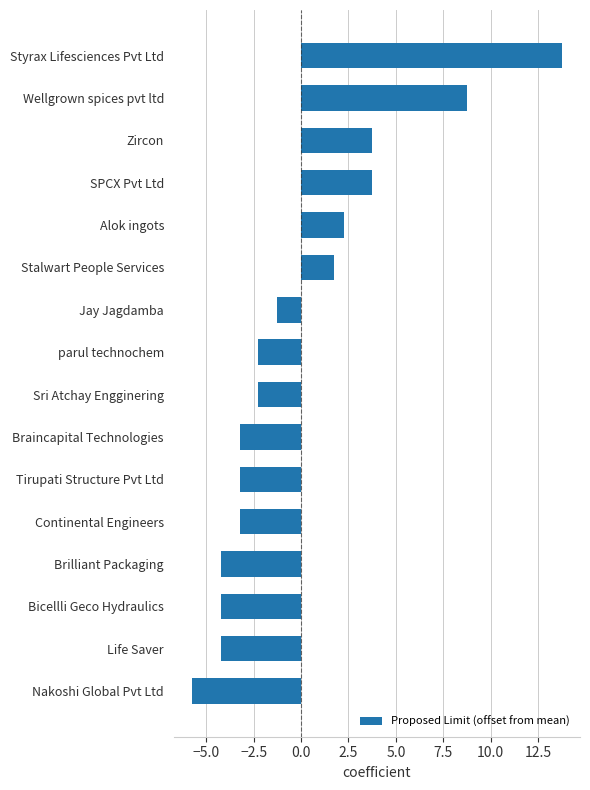

What is the approximate value at Bicellli Geco Hydraulics?

-4.2